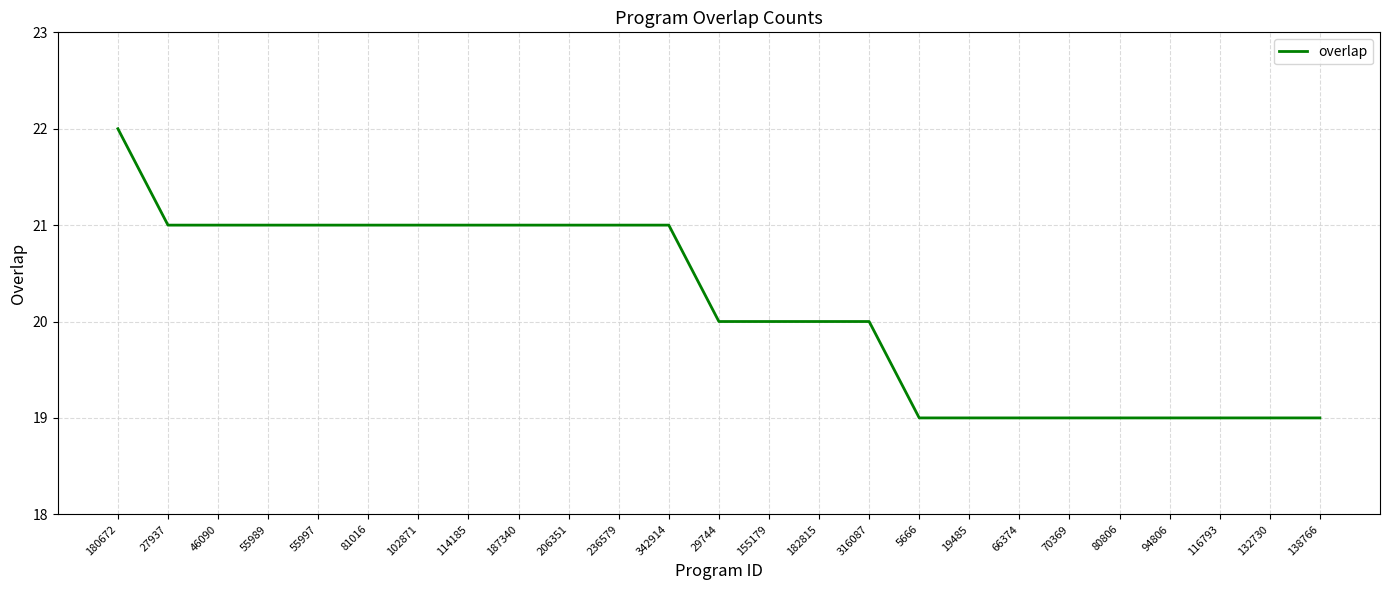

Read the value at 94806.

19